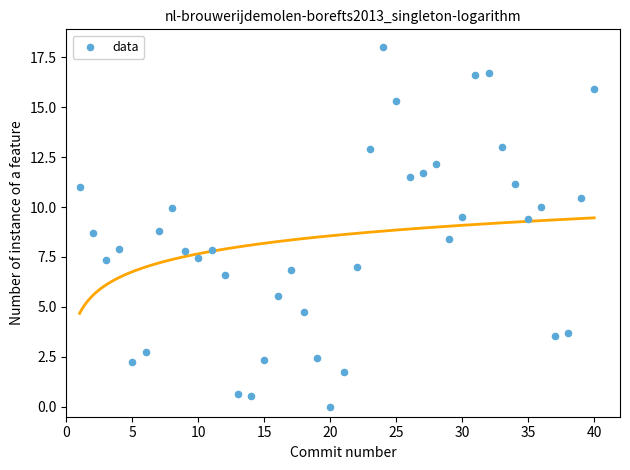

What is the range of X values (max minus min)?

39.0